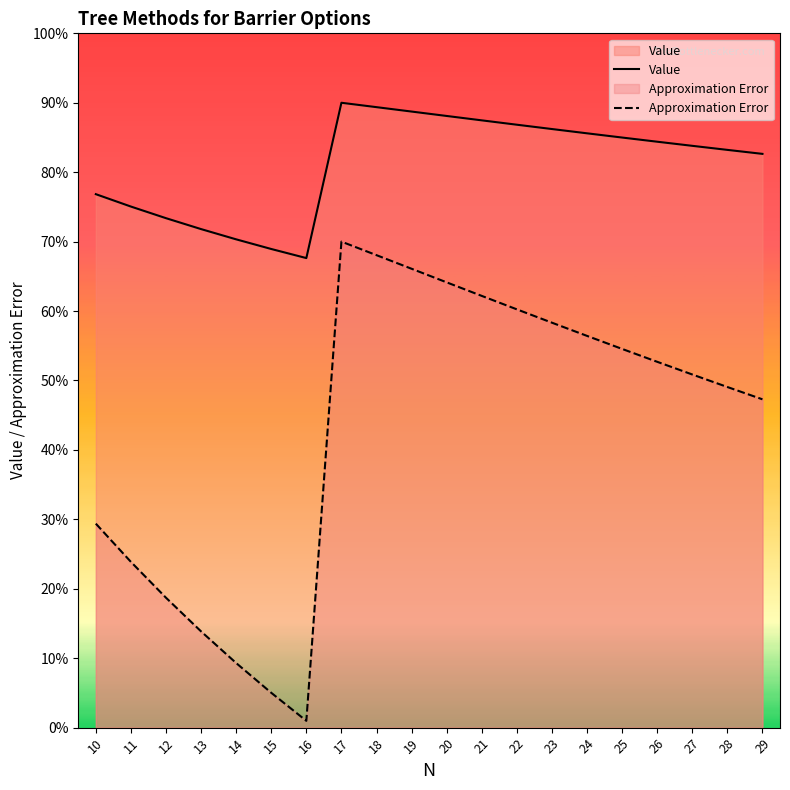

What is the difference between the Approximation Error values at 14 and 26?

0.9